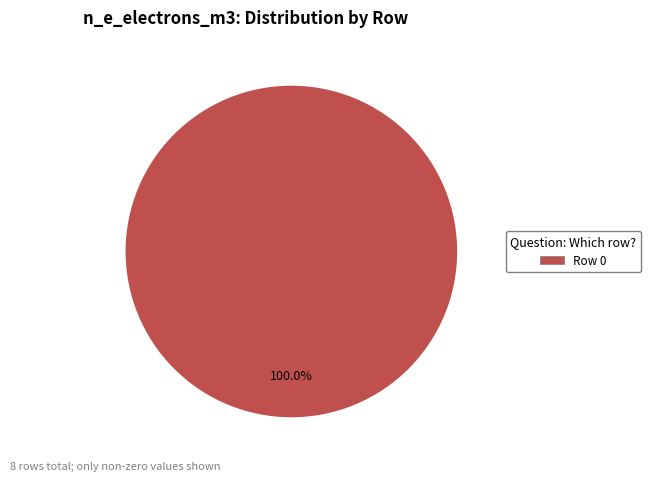

How many segments does this pie chart have?

1